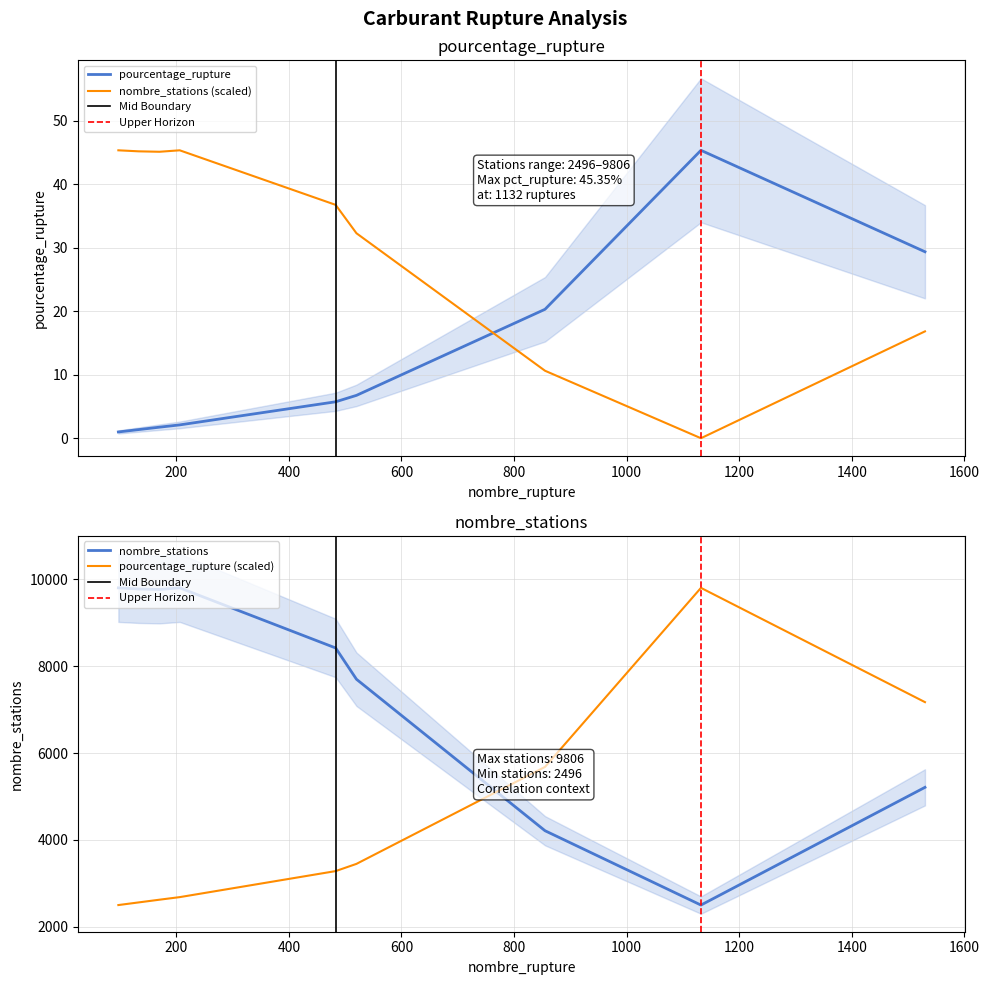

Which series ends up on top after the final intersection of nombre_stations (scaled) and pourcentage_rupture?

pourcentage_rupture